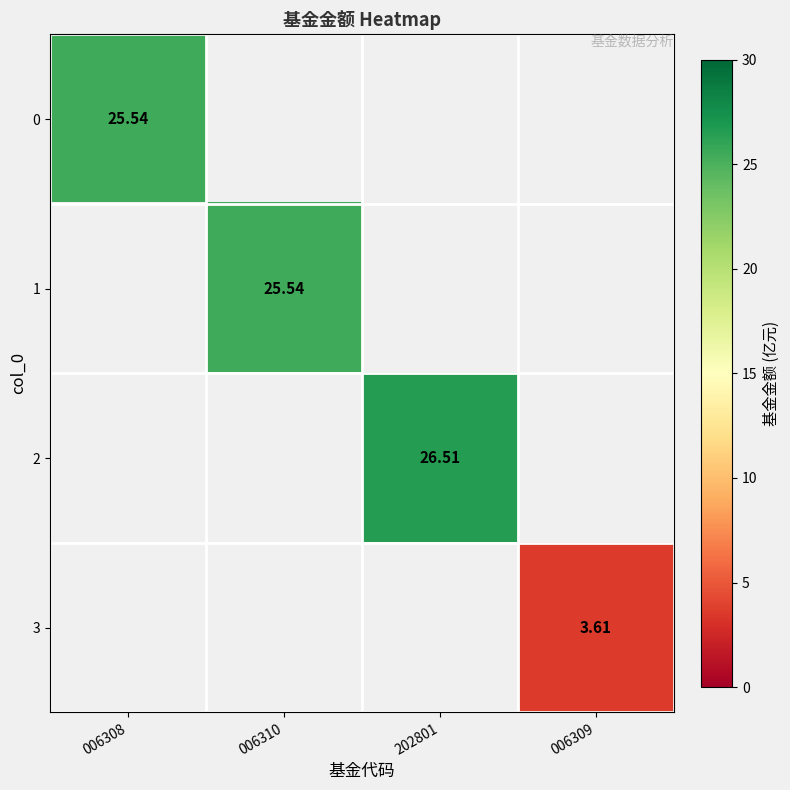

At which label does 1 reach its minimum?

006308